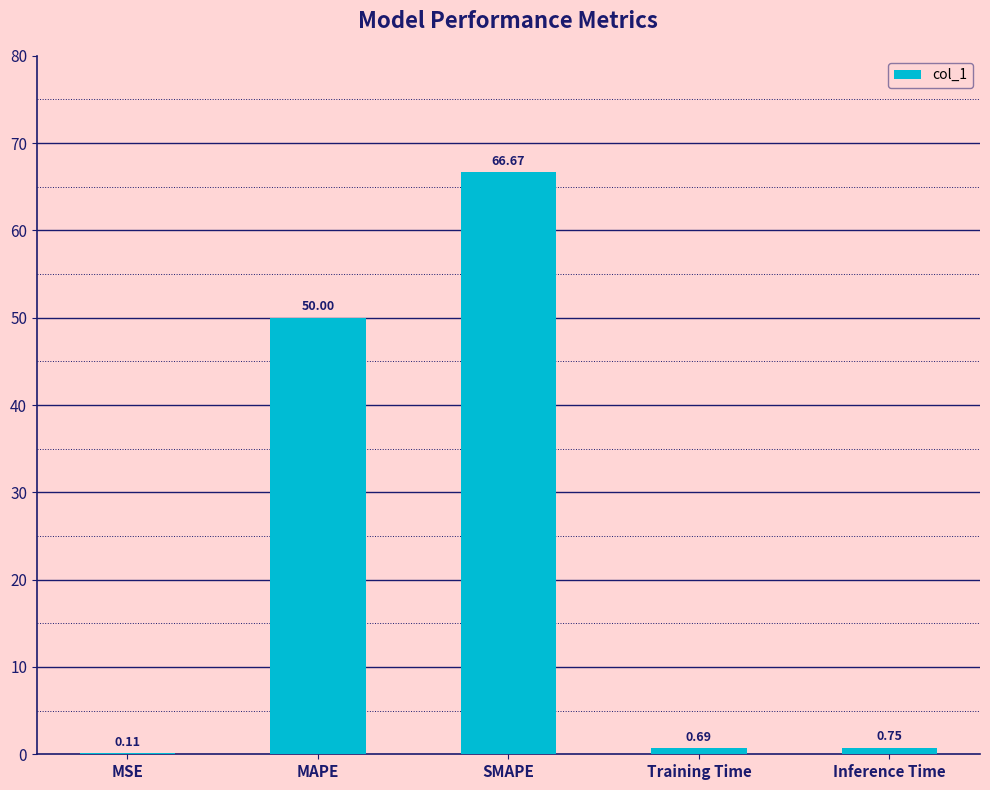

What is the change in value from MSE to Training Time?

+0.6